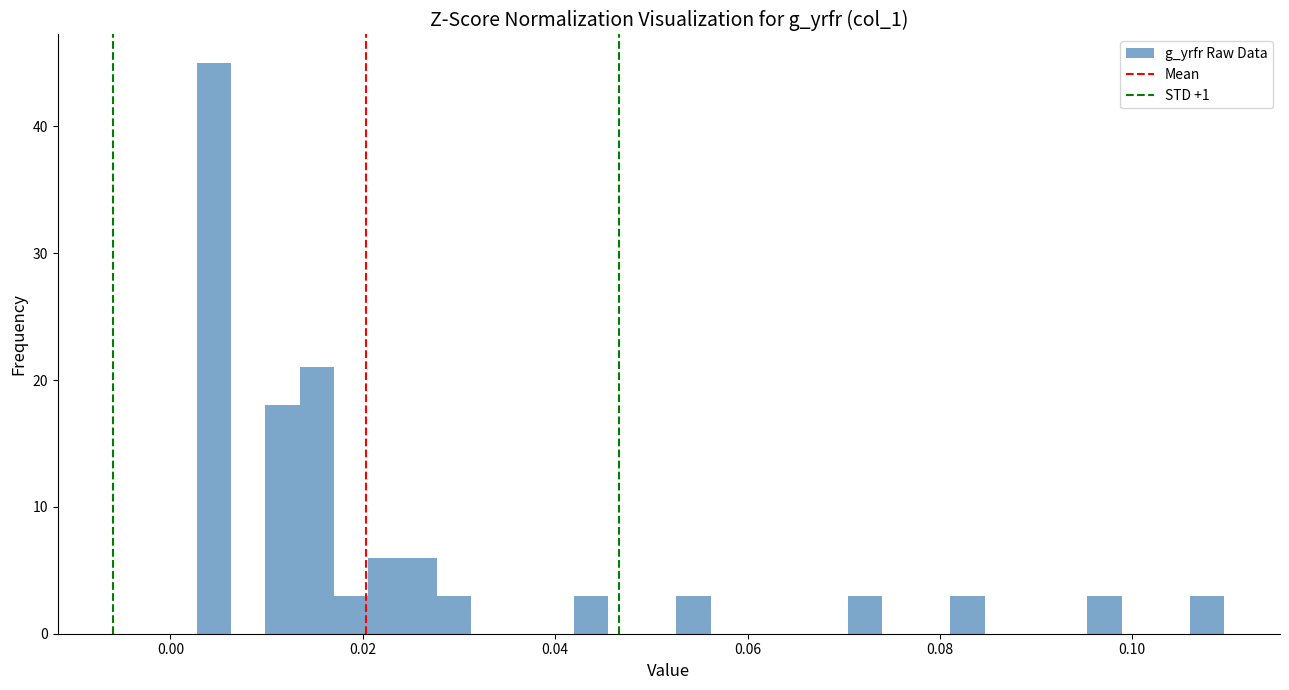

Around what value on the x-axis is the tallest bar? Give the approximate position of its centre, as read against the axis.

0.004